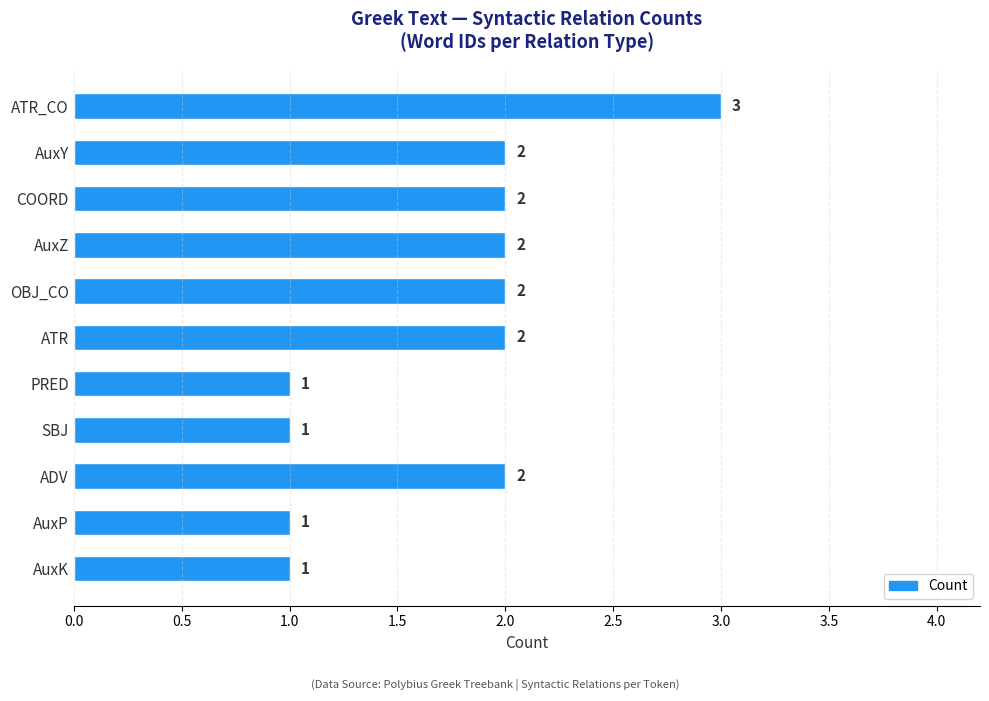

What is the value of the 10th bar from the top?

1